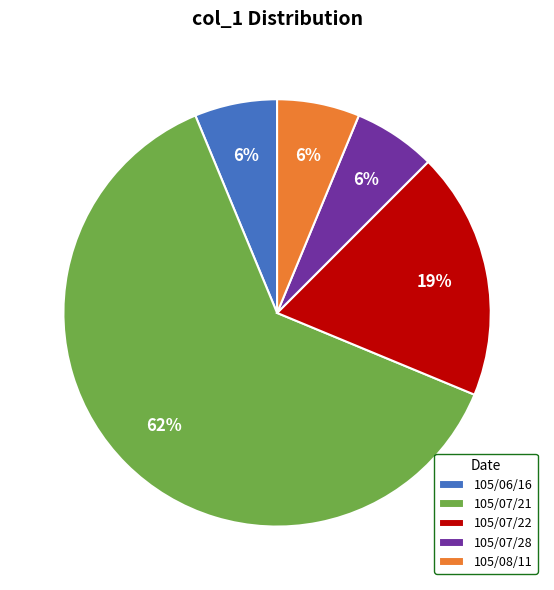

Which has a higher value, 105/07/22 or 105/06/16?

105/07/22